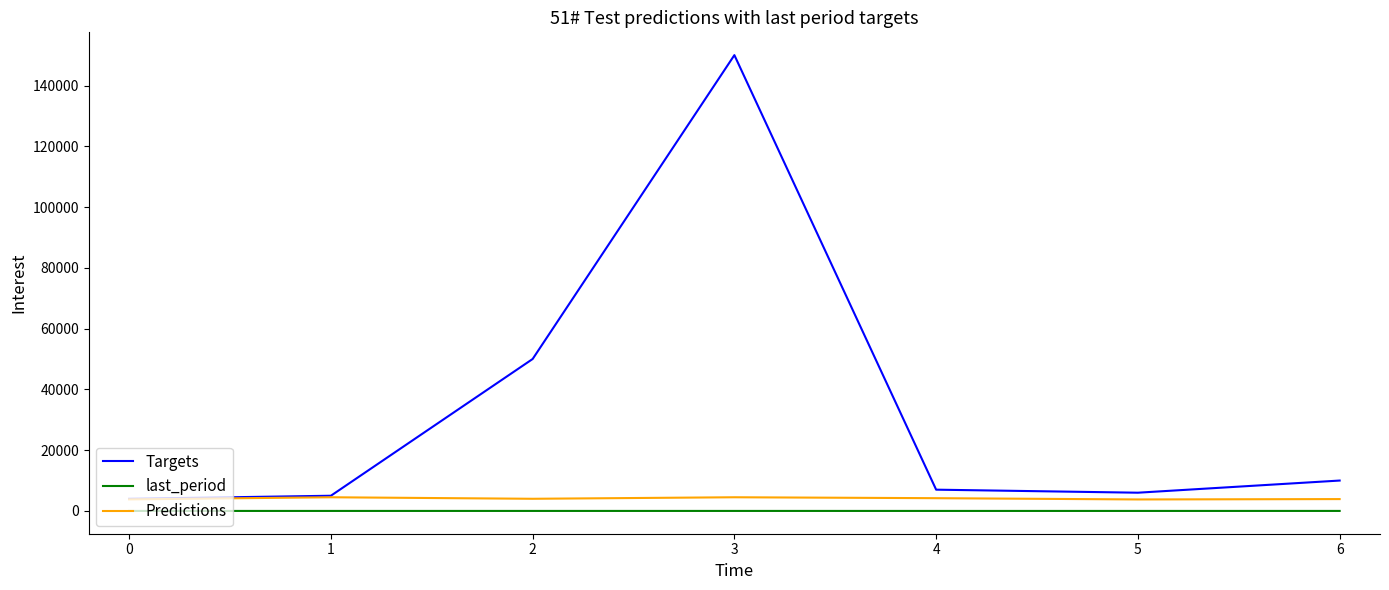

The value of Targets at 2 is 79763.3. True or false?

False